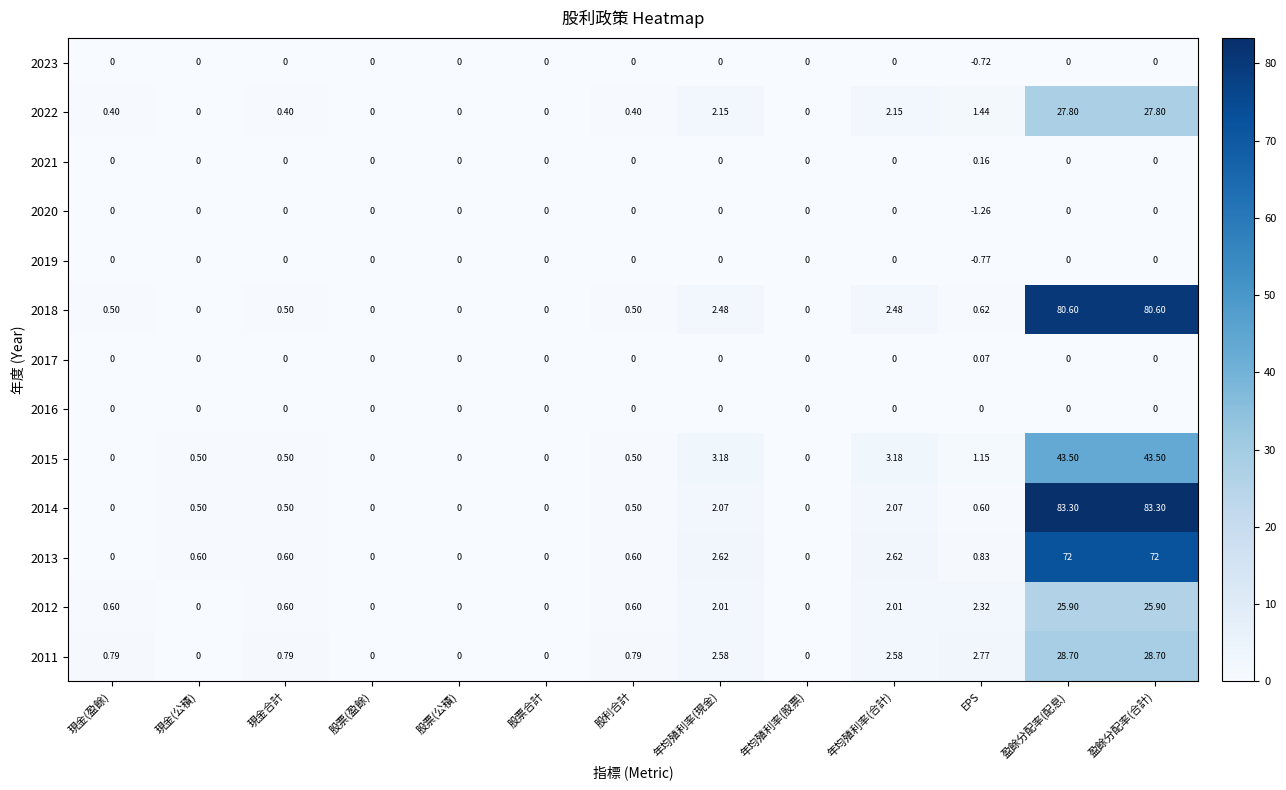

How many series are shown in this chart?

13